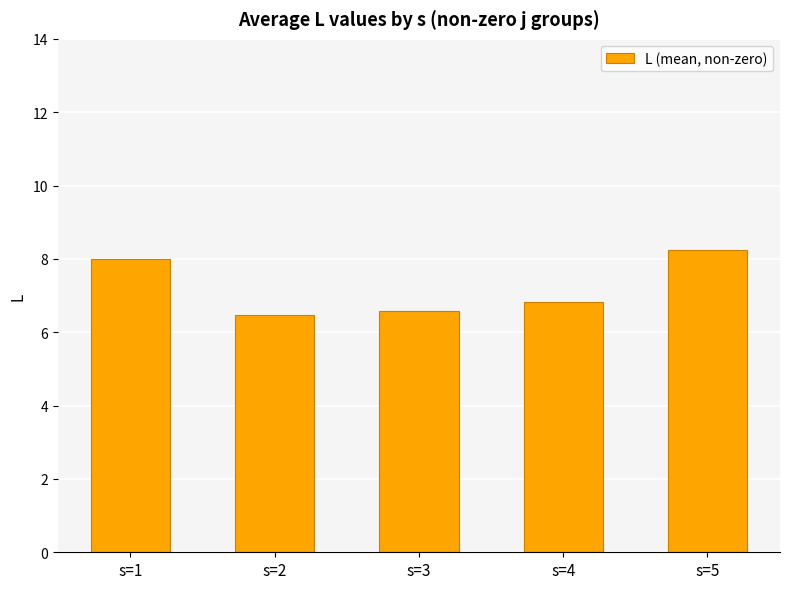

Reading right to left, extract all data points from this chart.

s=5=8.2	s=4=6.8	s=3=6.6	s=2=6.5	s=1=8.0